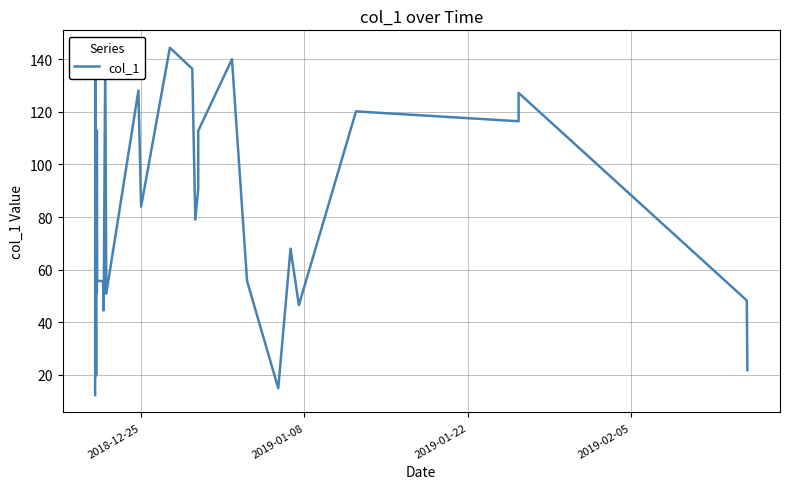

What is the greatest value displayed?

144.4